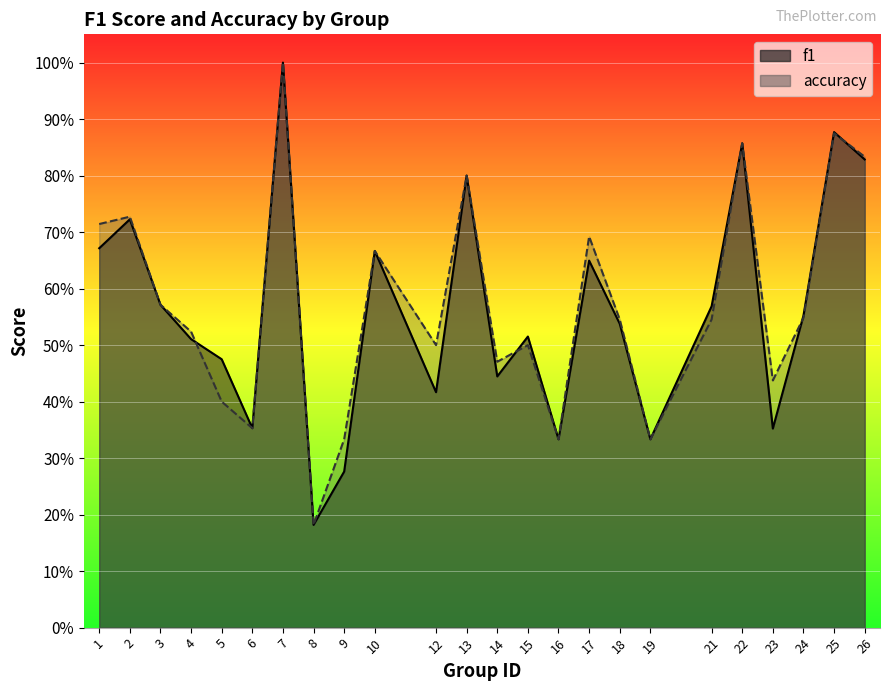

Where is accuracy nearest to the value 0?

8